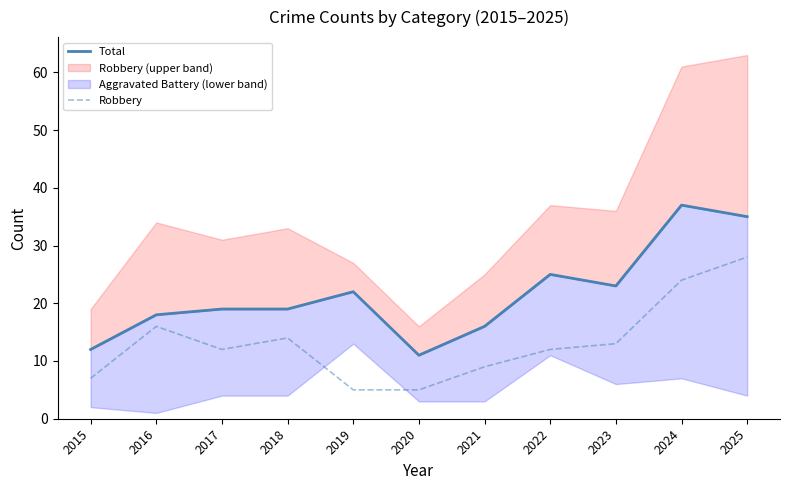

What is the difference between the second highest and second lowest values in the Total series?

23